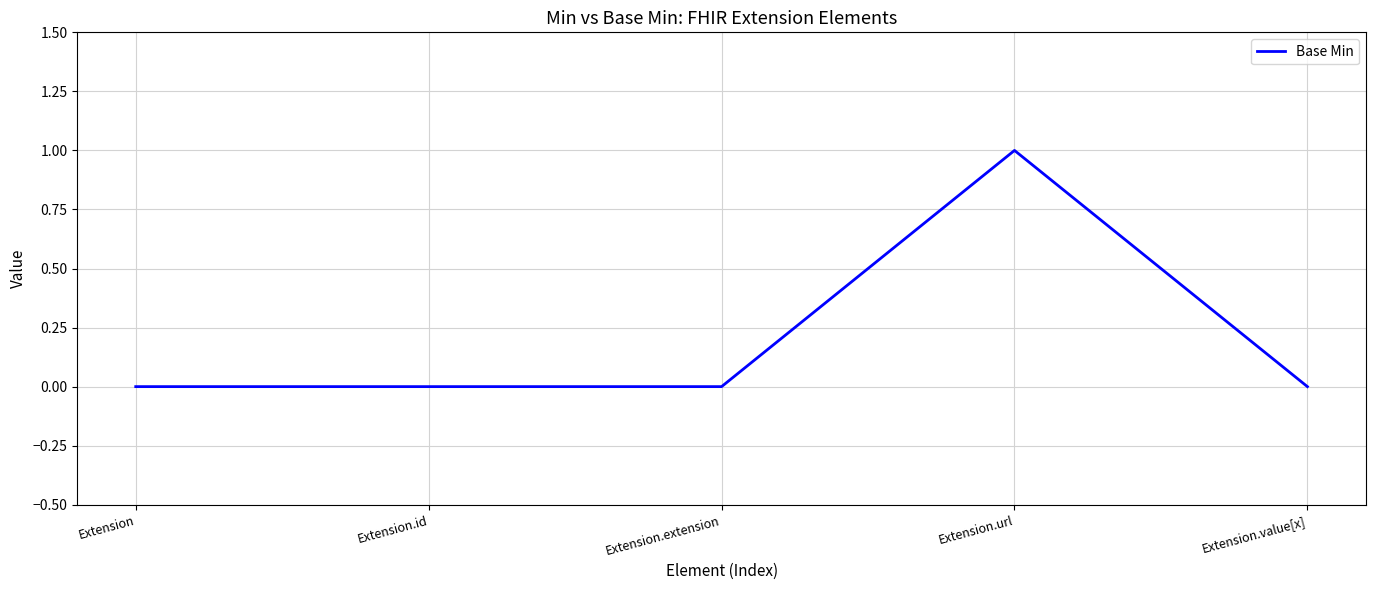

Reading right to left, extract all data points from this chart.

Extension.value[x]=0	Extension.url=1	Extension.extension=0	Extension.id=0	Extension=0